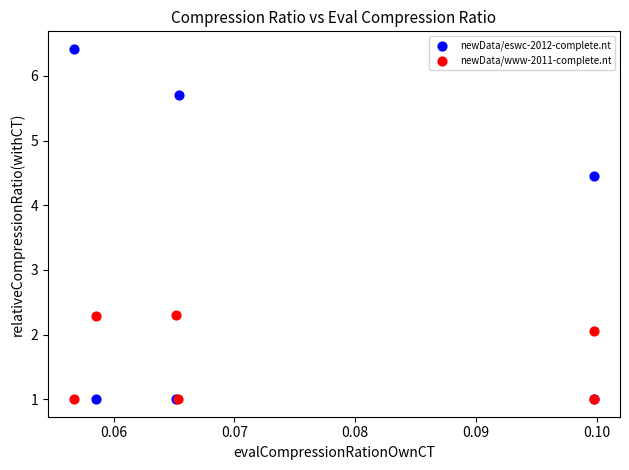

Which series contains the highest Y value?

newData/eswc-2012-complete.nt